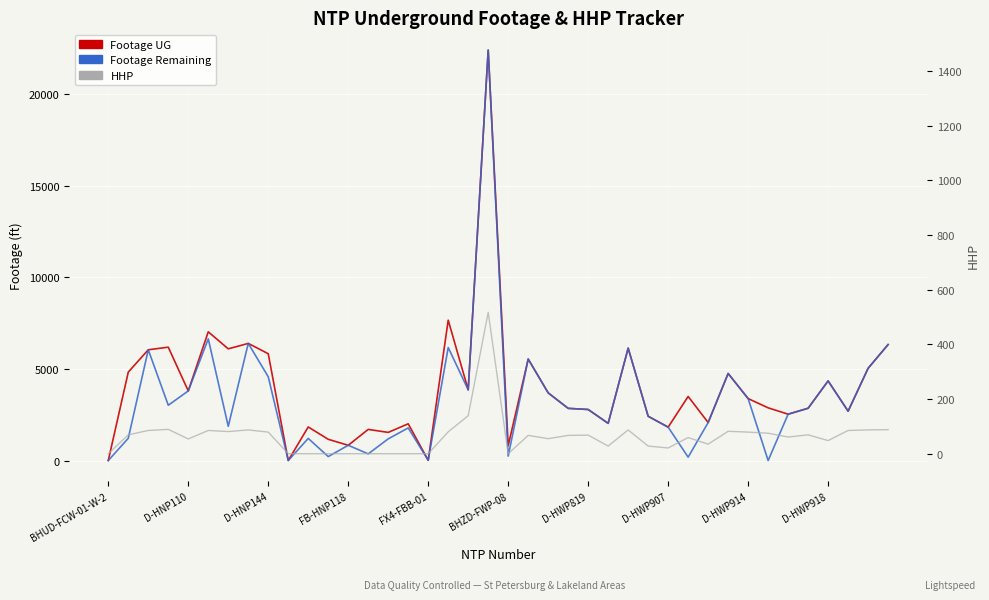

What is the difference between the second highest and minimum values in the HHP series?

139